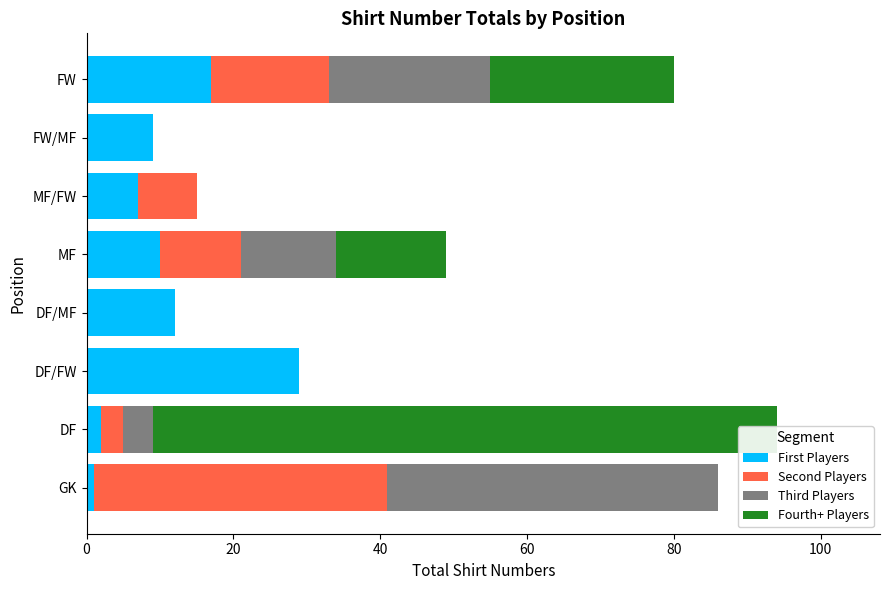

At how many categories does at least one series exceed 57?

1